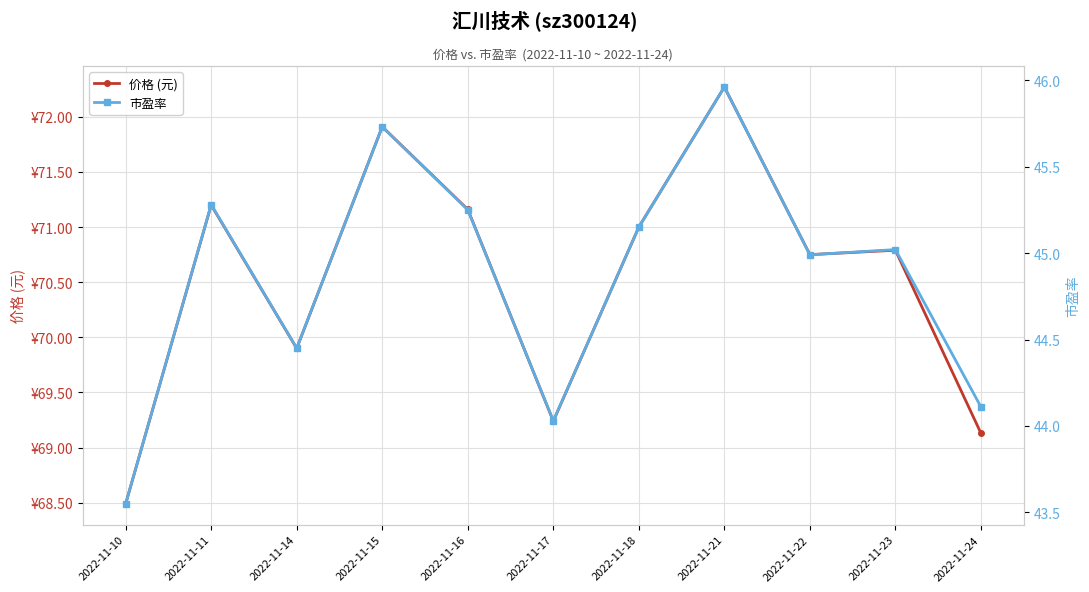

What is the difference between the second highest and second lowest values in the 市盈率 series?

1.7